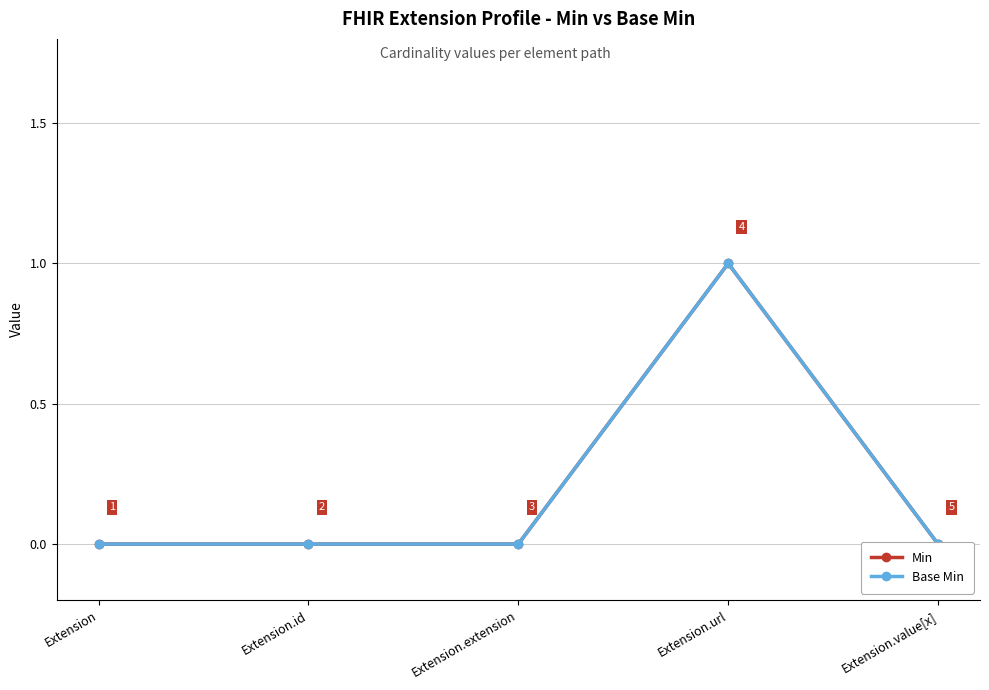

The Base Min series shows 0 at Extension.extension. True or false?

False